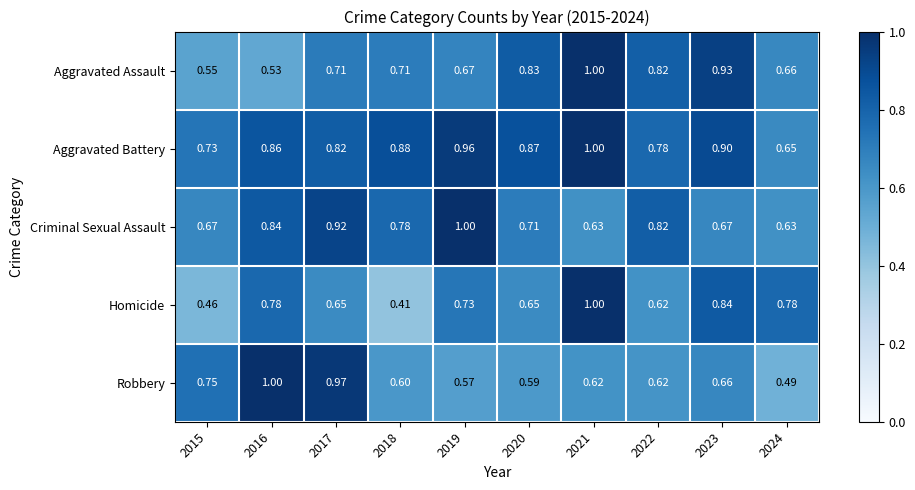

Which series changed the most between 2021 and 2023?

Homicide